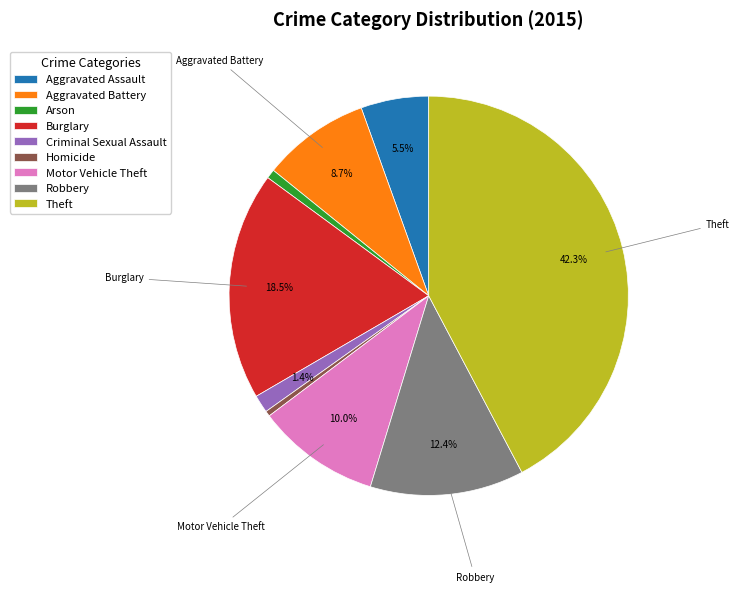

What is the ratio of the value at Theft to the value at Robbery?

3.4